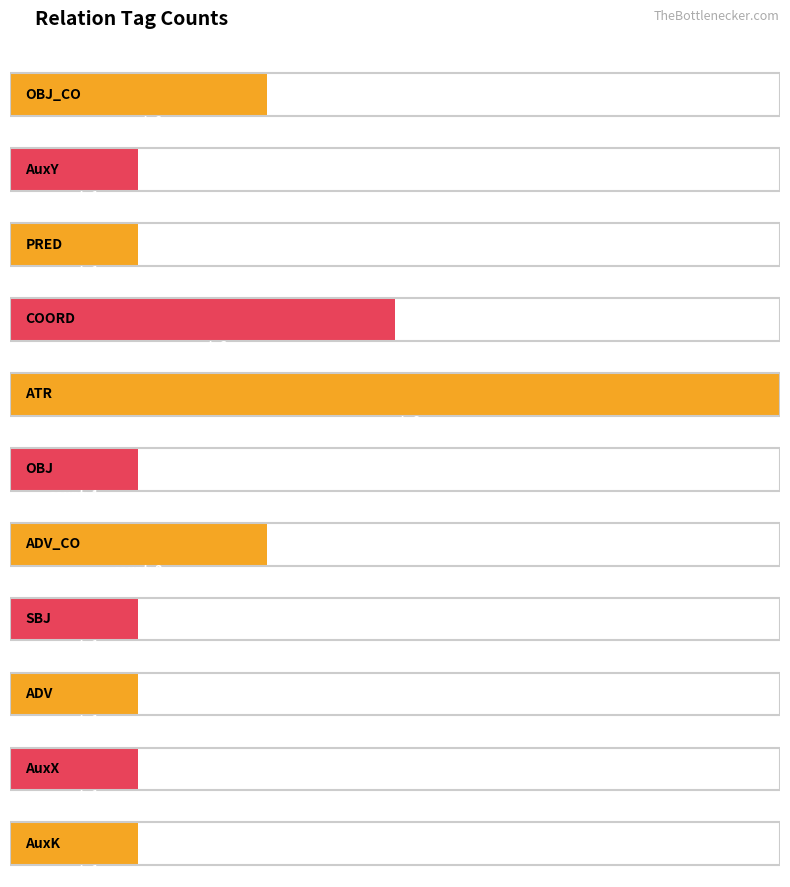

What is the change in value from ATR to AuxX?

-5